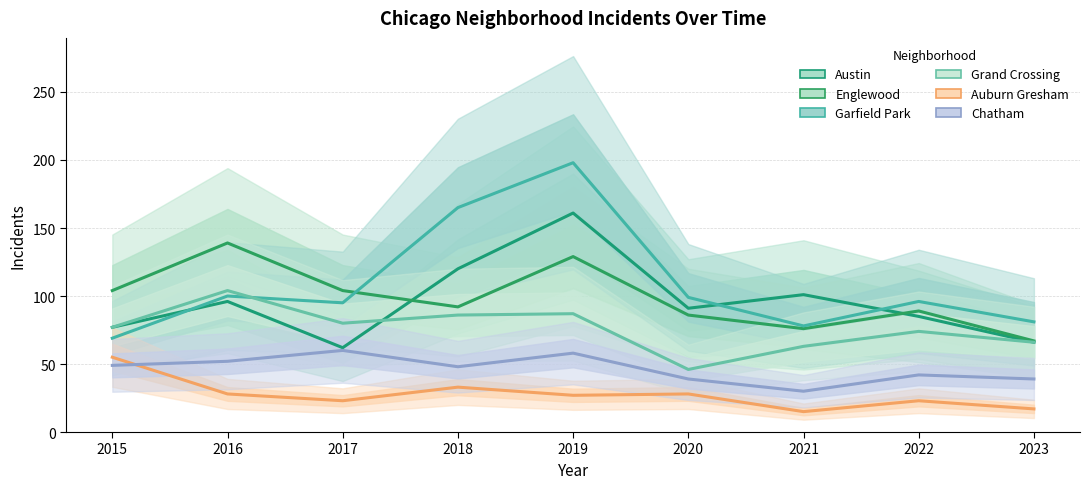

Rank the series at 2018 from lowest to highest value.

Auburn Gresham, Chatham, Grand Crossing, Englewood, Austin, Garfield Park